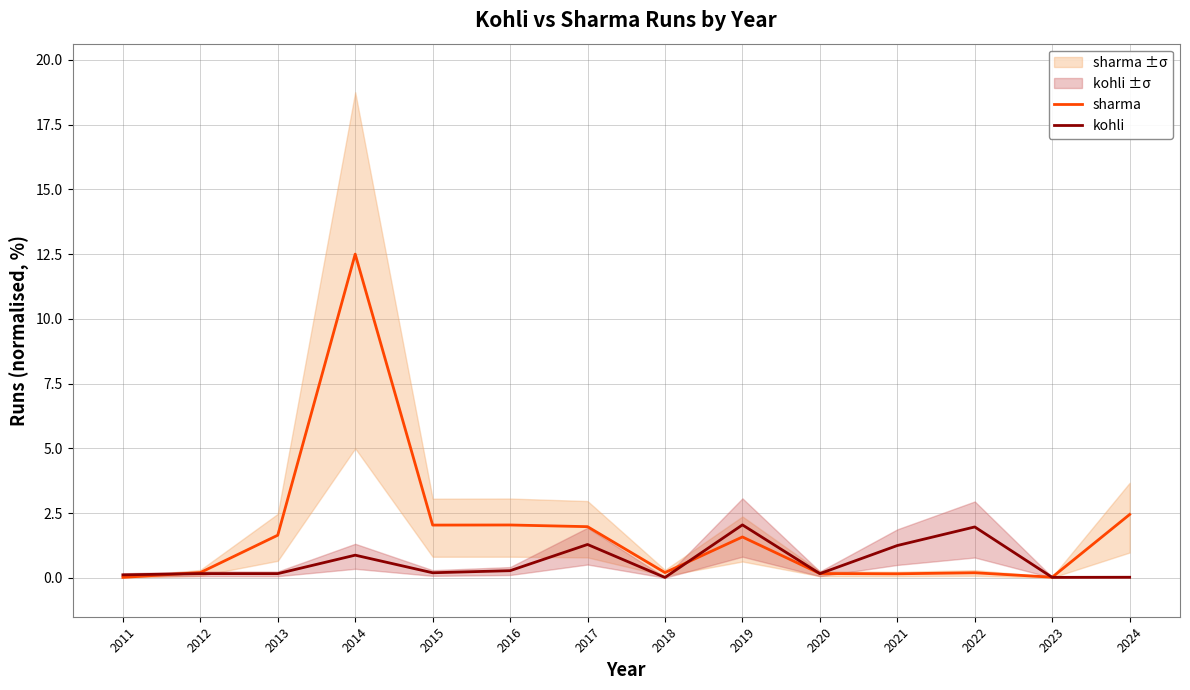

After their last crossing, which series has the higher values: sharma or kohli?

sharma